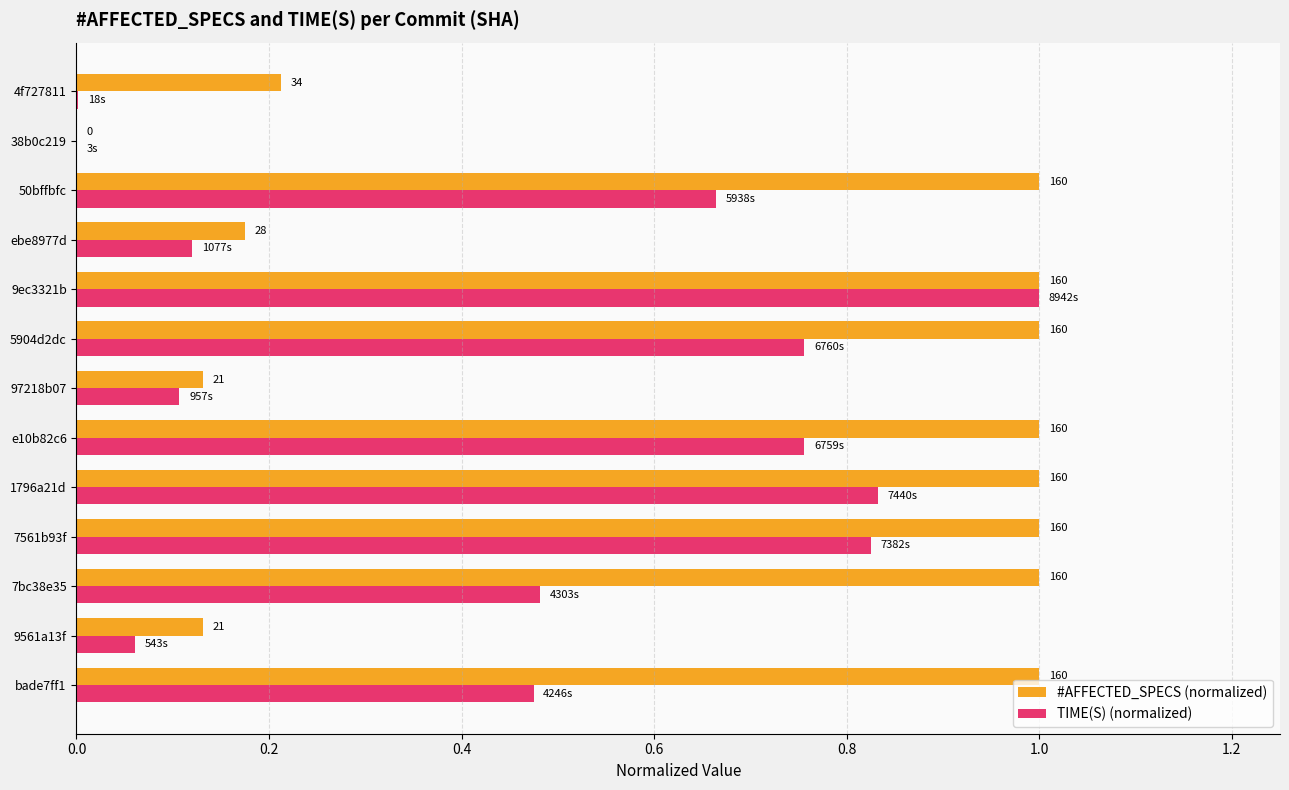

What is the average value of the TIME(S) (normalized) series?

0.5